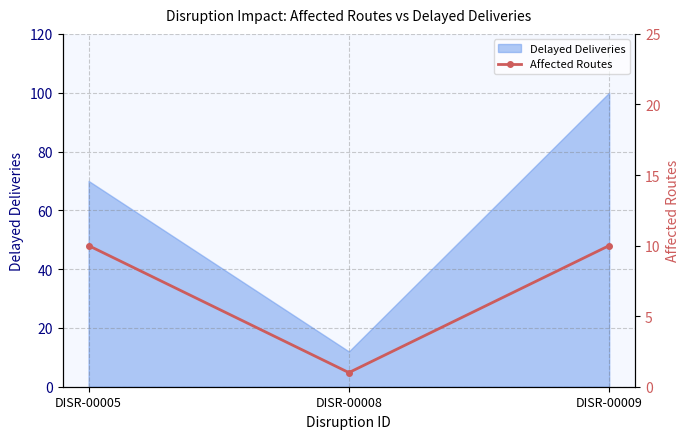

At which label does Delayed Deliveries reach its peak?

DISR-00009